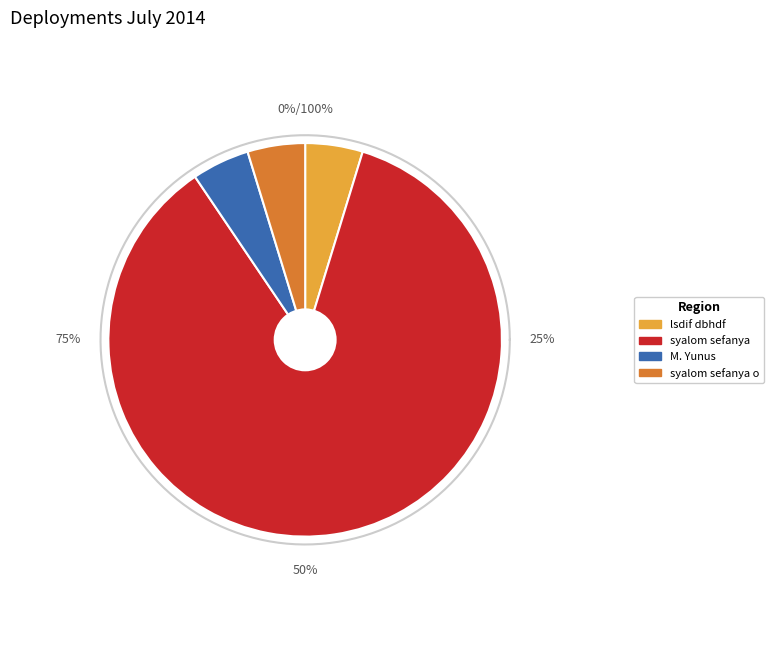

To the nearest percent, what is the combined percentage of syalom sefanya o and syalom sefanya?

91%